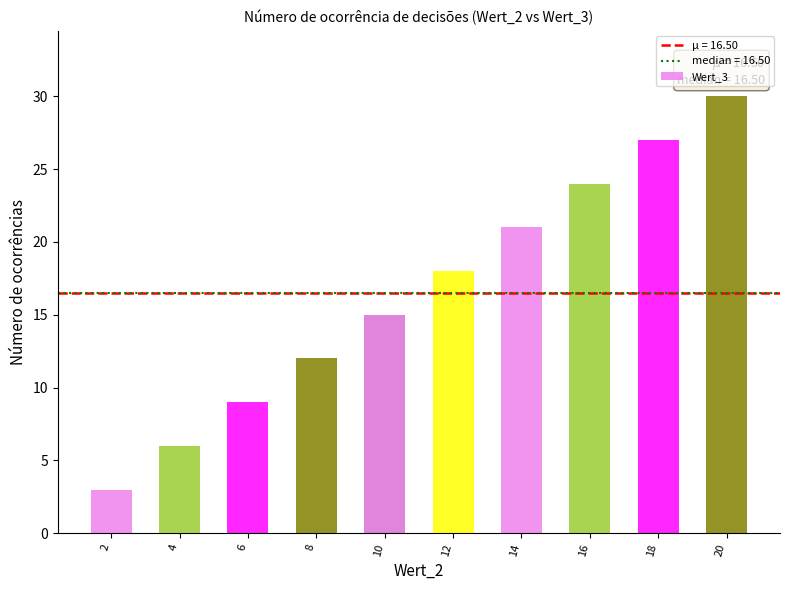

What is the change in value from 2 to 12?

+15